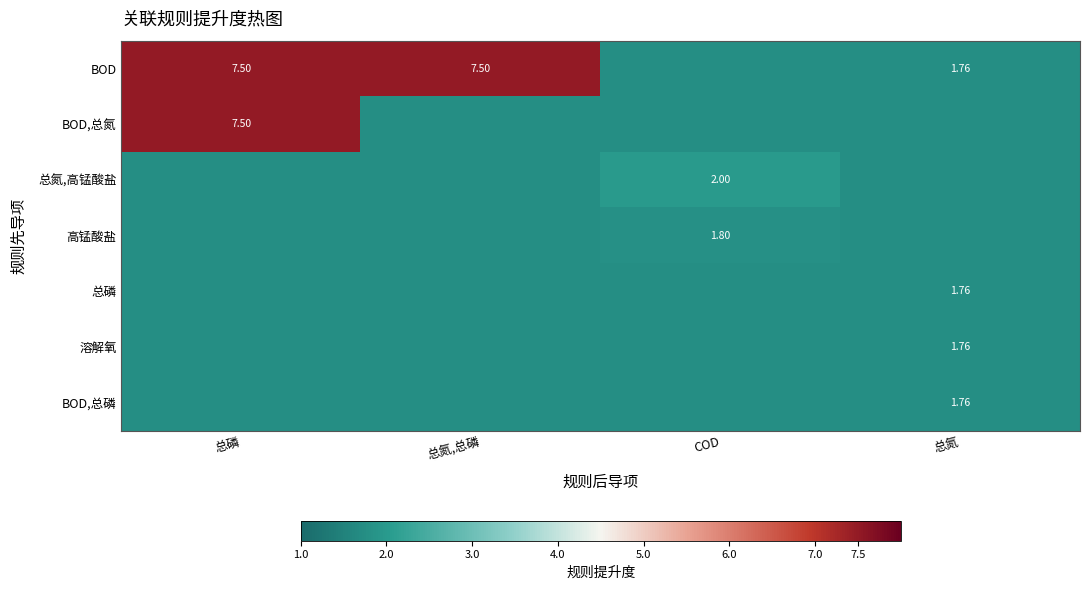

At 总磷, list the series in order from largest to smallest.

BOD, BOD,总氮, 总氮,高锰酸盐, 高锰酸盐, 总磷, 溶解氧, BOD,总磷